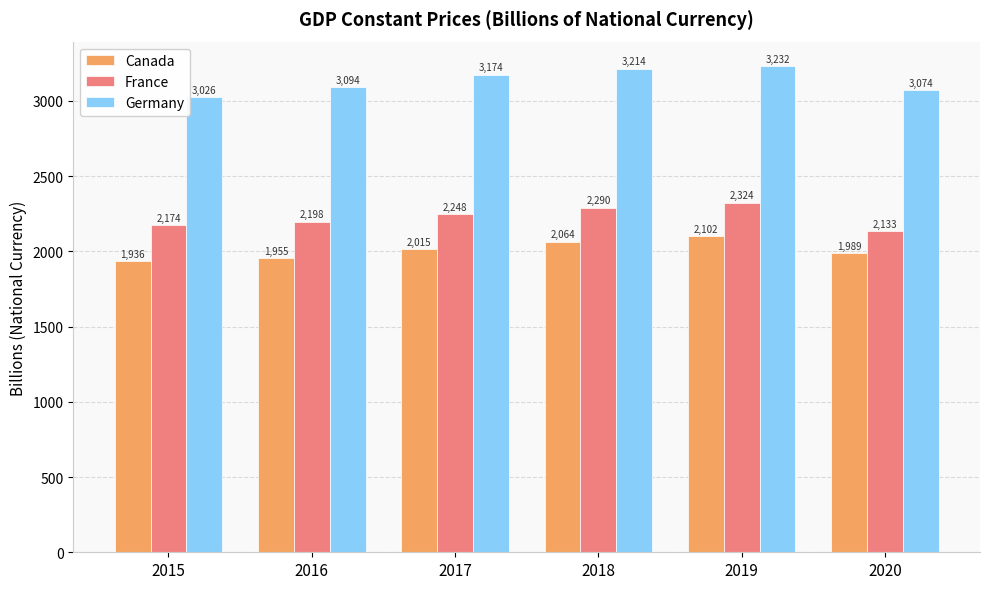

What is the lowest value of the Germany series?

3026.2